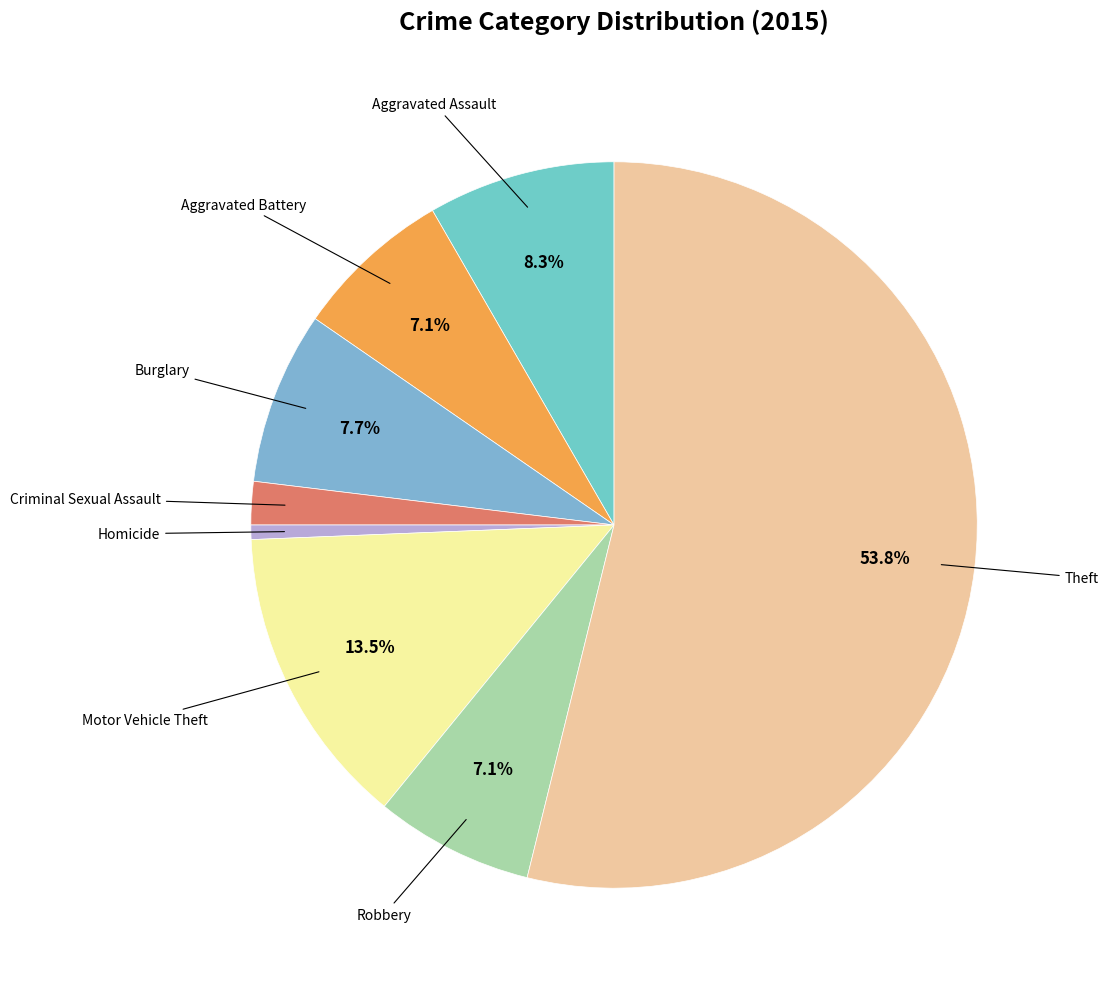

What is the ratio of the value at Theft to the value at Homicide?

84.0